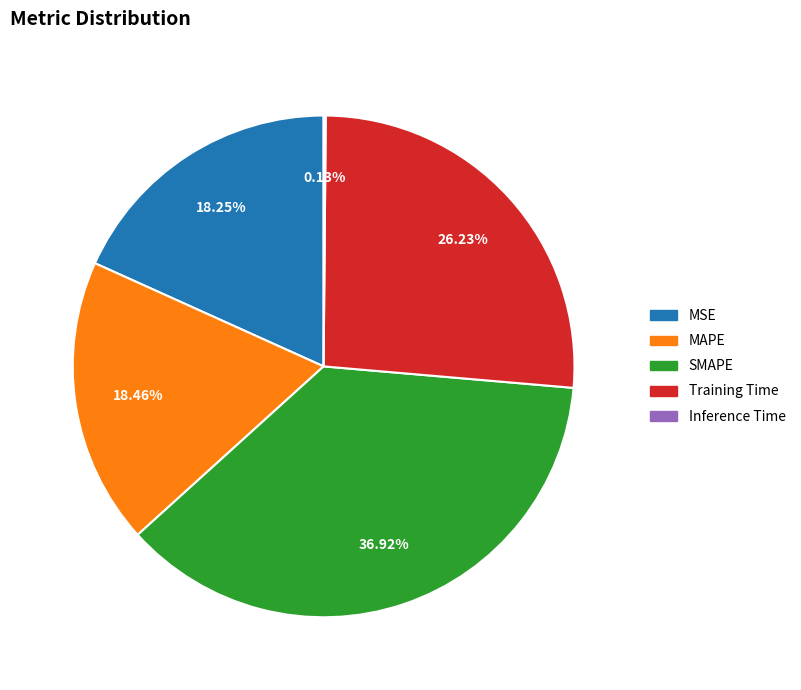

Is MSE the majority of the pie?

No